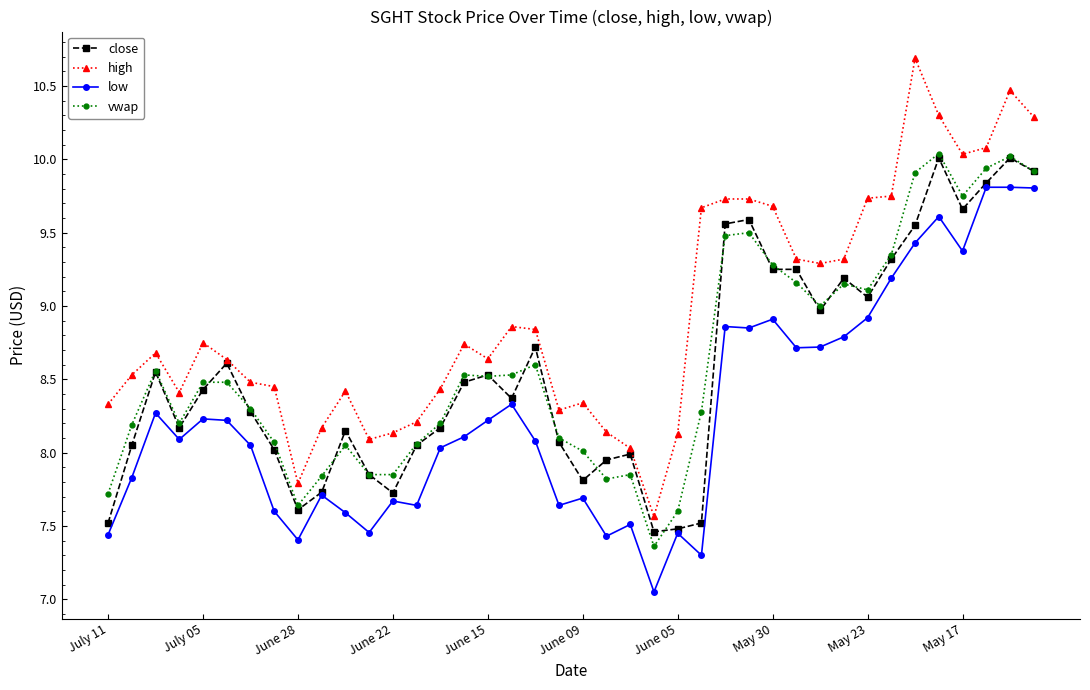

Which series has the largest range (max minus min)?

high